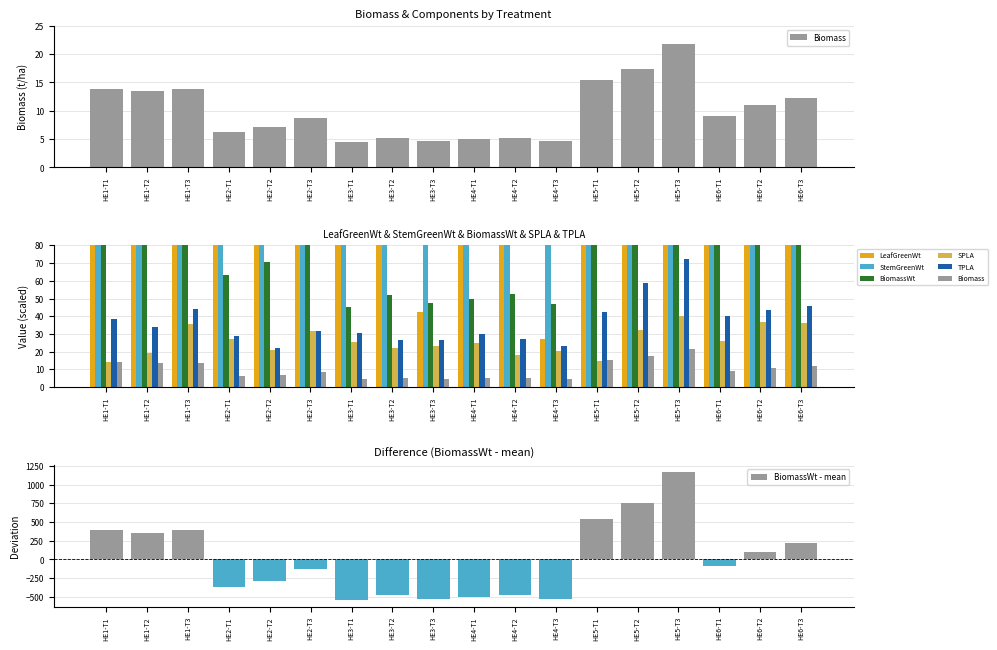

What is the difference between the TPLA values at HE3-T1 and HE5-T3?

41.5